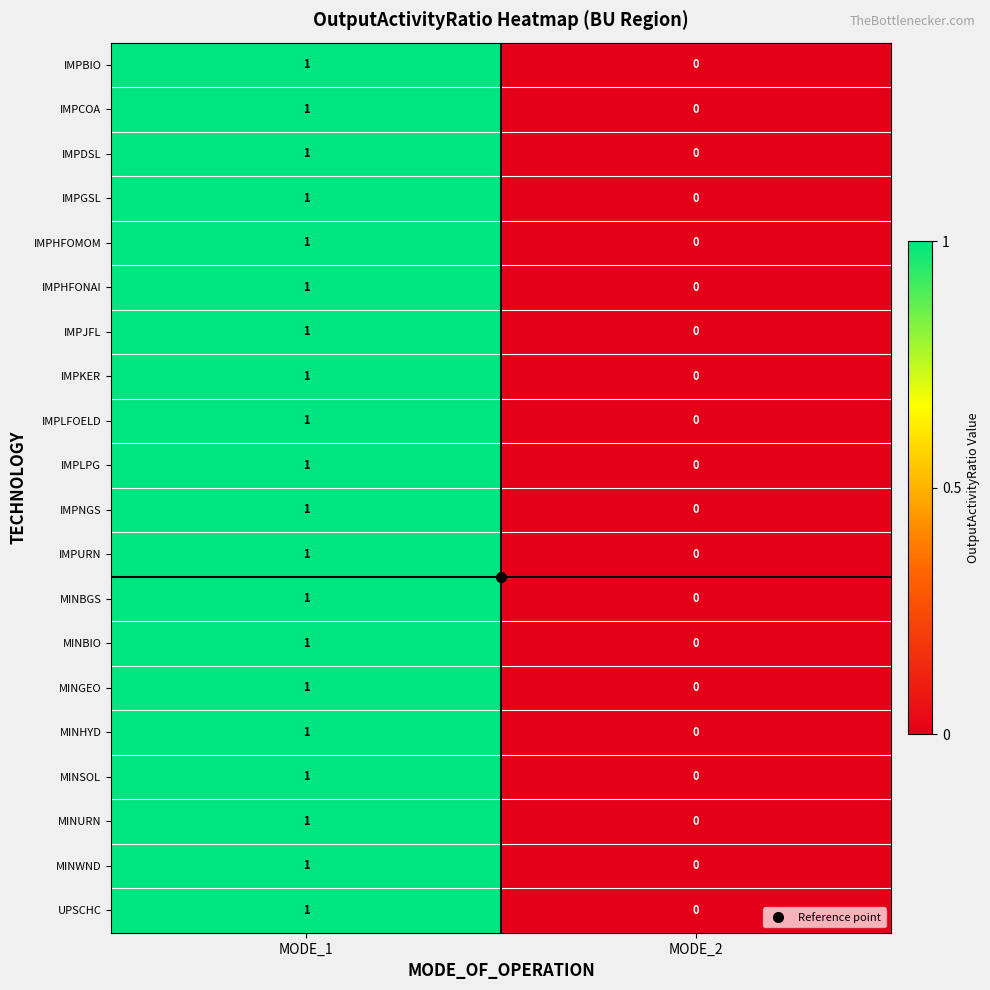

Is the value of IMPCOA at MODE_1 greater than the value of IMPJFL at MODE_2?

Yes